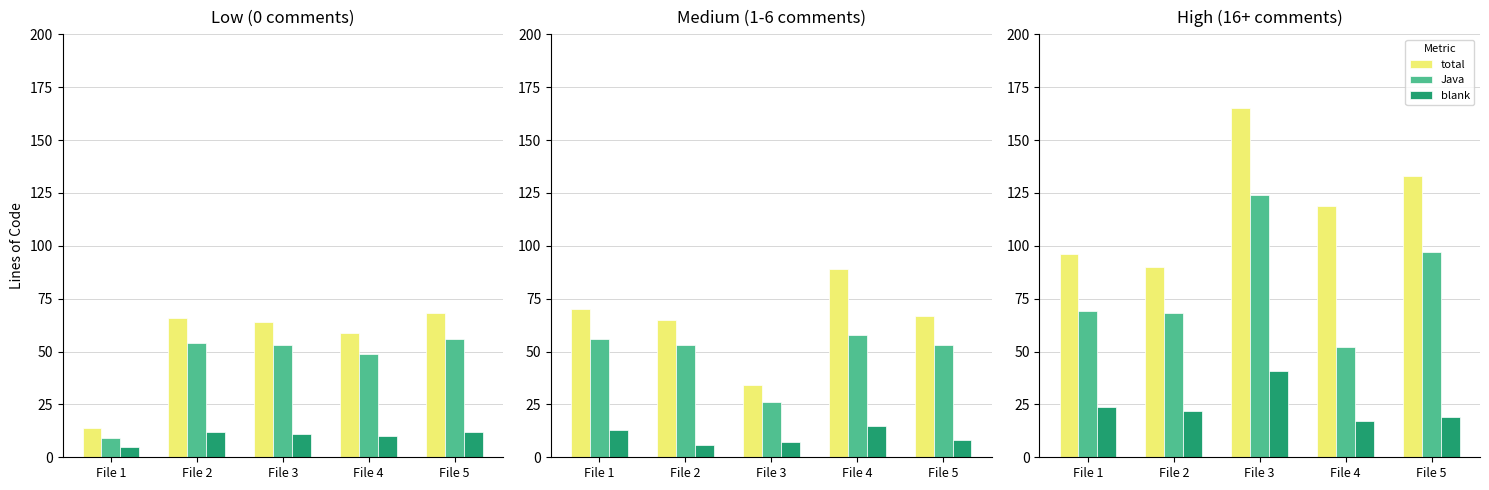

How many data points does each series have?

5